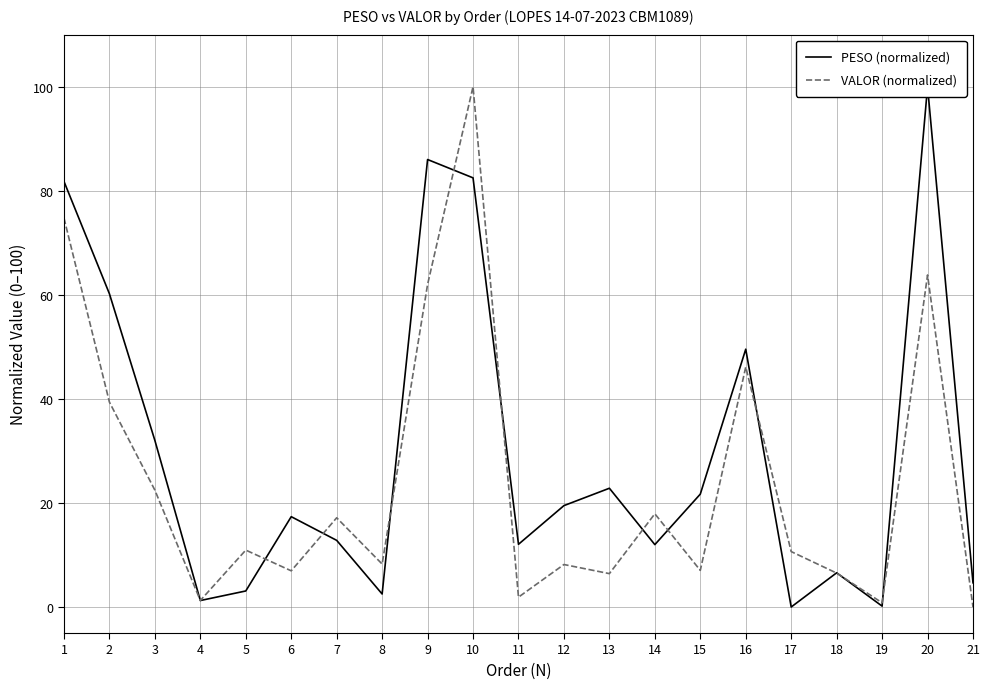

Reading right to left, extract all data points from this chart.

PESO (normalized): 4.7	100.0	0.2	6.6	0.0	49.5	21.7	12.0	22.8	19.5	12.1	82.5	86.0	2.5	12.8	17.4	3.1	1.2	32.0	60.2	81.8
VALOR (normalized): 0.0	63.8	0.8	6.5	10.7	46.1	7.0	17.9	6.4	8.2	1.9	100.0	62.0	8.3	17.1	7.0	10.9	1.3	22.5	39.4	74.7